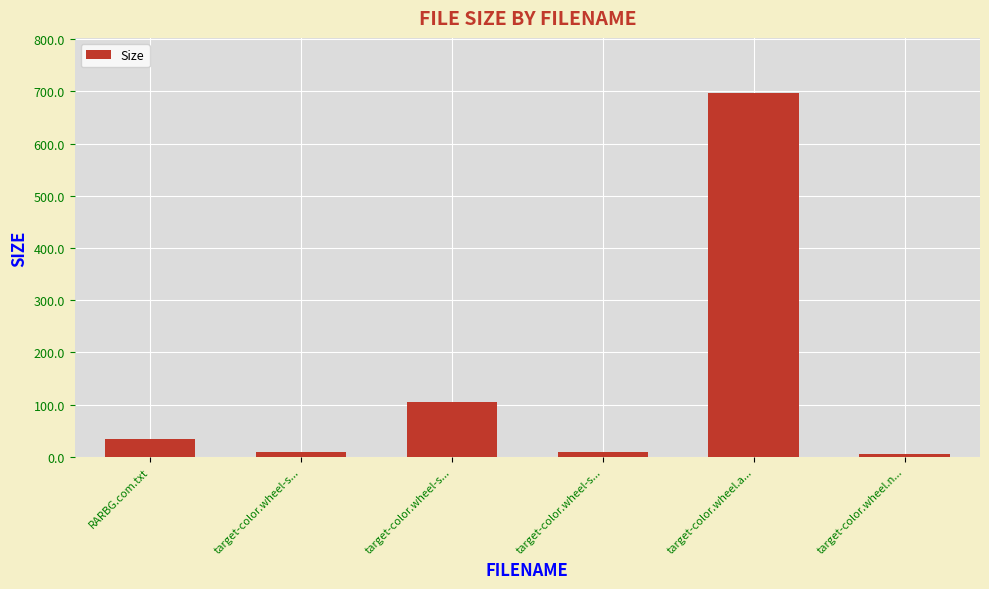

Which category has the highest value across all series?

target-color.wheel.a...